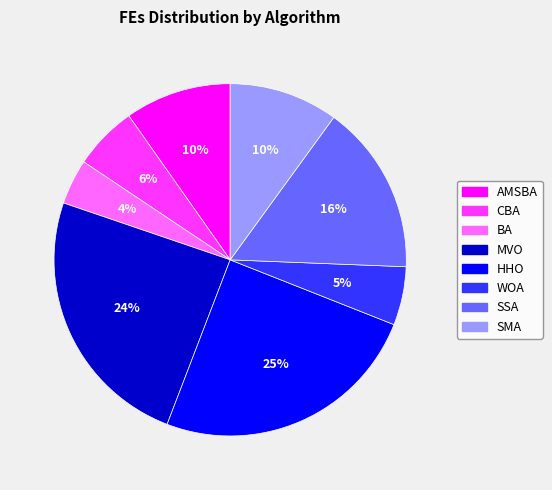

Does AMSBA represent more than half of the total?

No